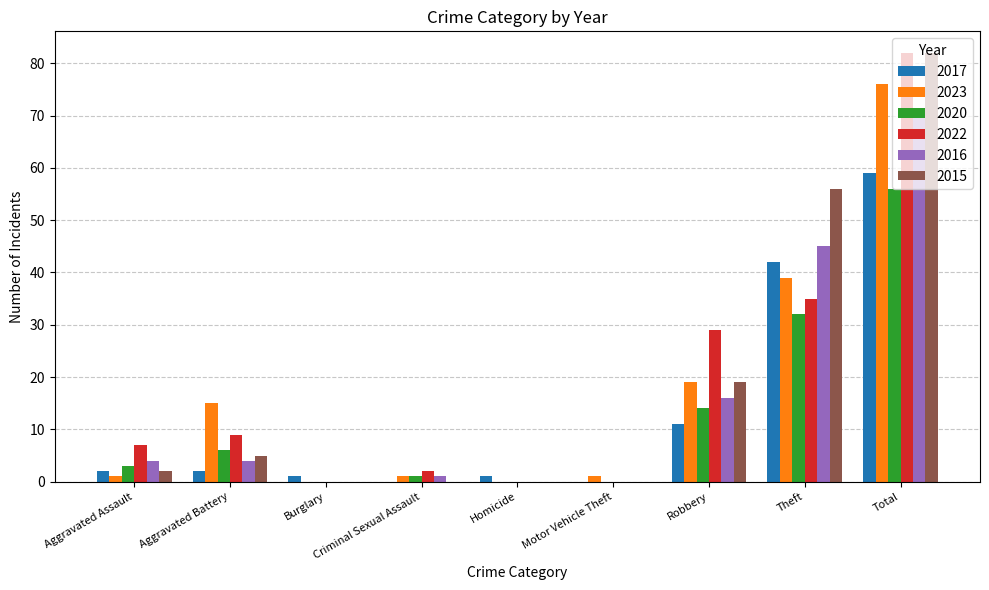

Is it true that 2015 equals 31 at Criminal Sexual Assault?

False